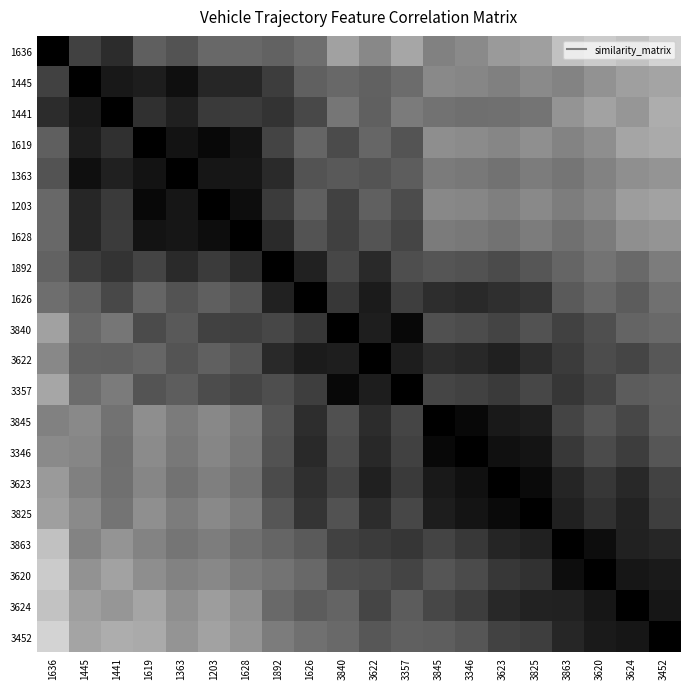

Which label corresponds to the smallest value in the chart?

3452